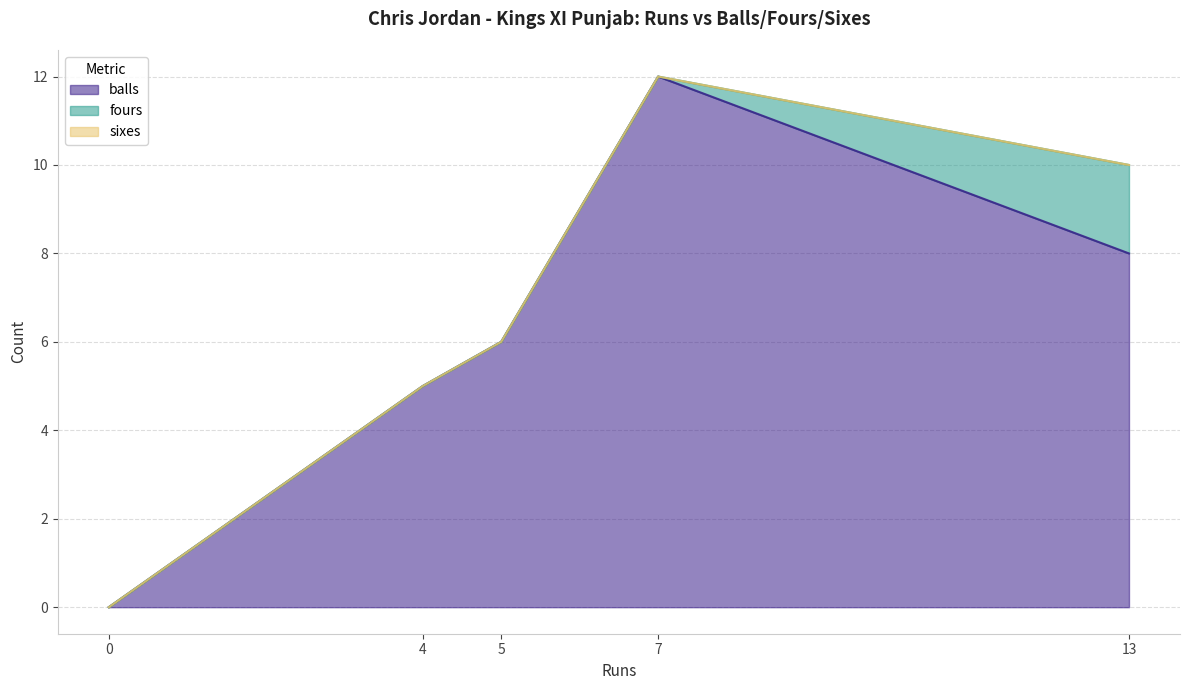

What is the difference between the balls values at 0 and 7?

12